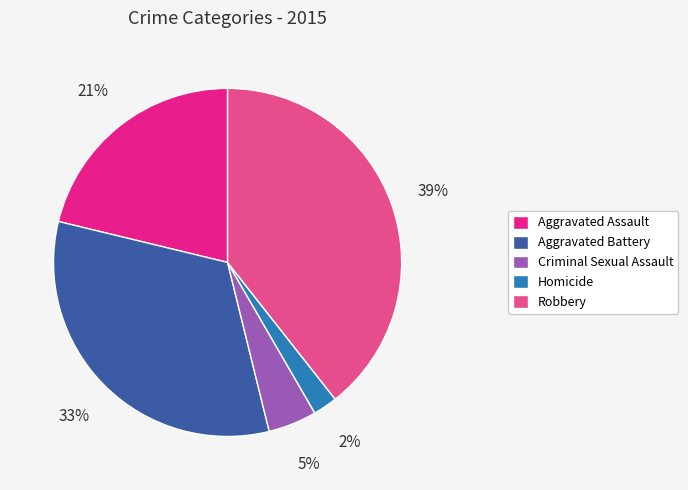

True or false: Criminal Sexual Assault accounts for 19% of the total.

False